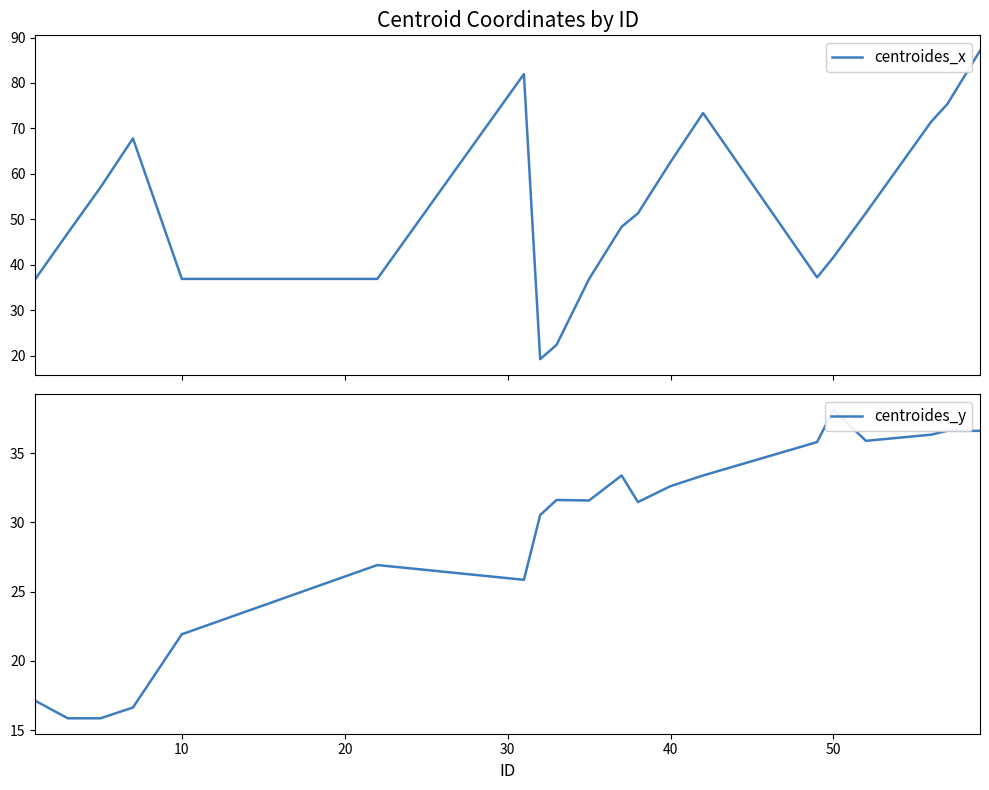

Reading left to right, list all the values displayed in this chart.

centroides_x: 36.8	47.0	57.0	67.8	36.9	36.9	82.0	19.3	22.4	36.9	48.4	51.3	62.6	73.4	37.2	41.7	51.4	71.5	75.4	87.1
centroides_y: 17.1	15.8	15.8	16.6	21.9	26.9	25.9	30.5	31.6	31.6	33.4	31.5	32.6	33.4	35.8	38.1	35.9	36.3	36.6	36.6